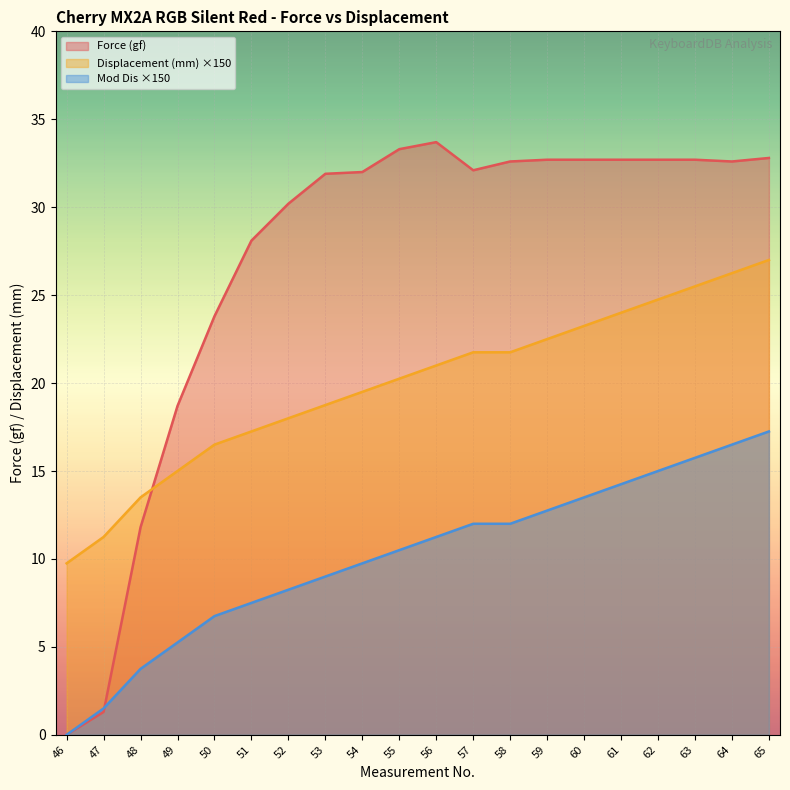

Which series has the largest range (max minus min)?

Force (gf)